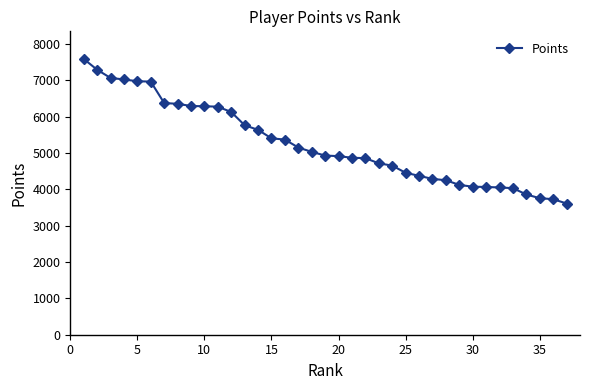

What is the minimum value shown in the chart?

3608